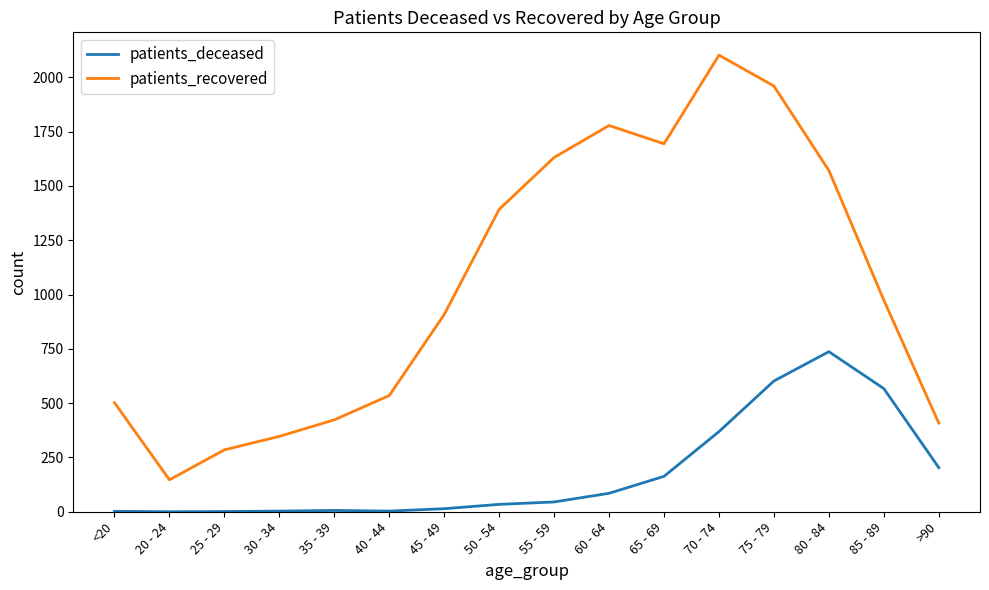

How many lines are shown in the chart?

2